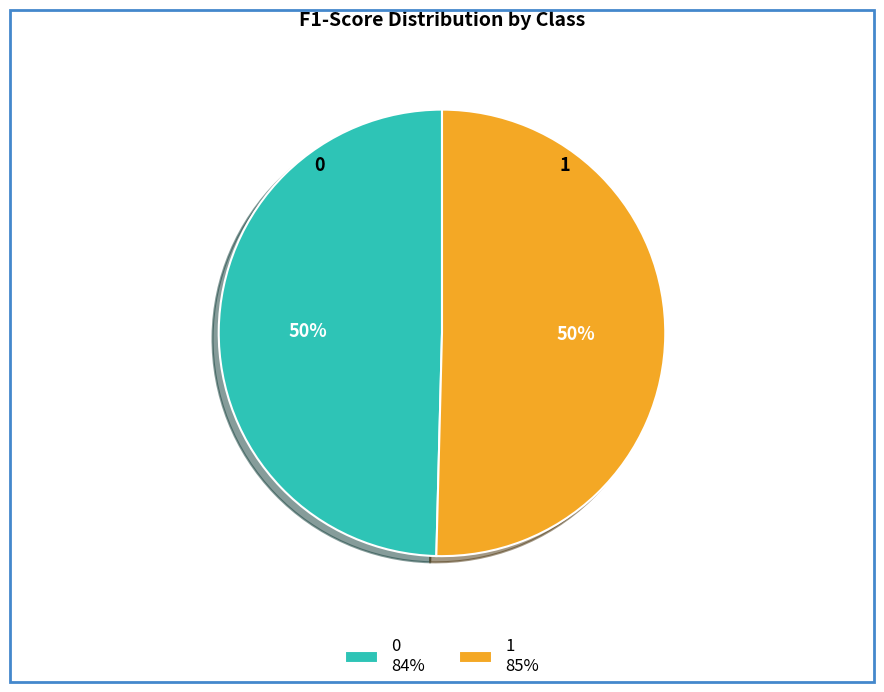

Combined, do 0 and 1 account for over 50%?

Yes